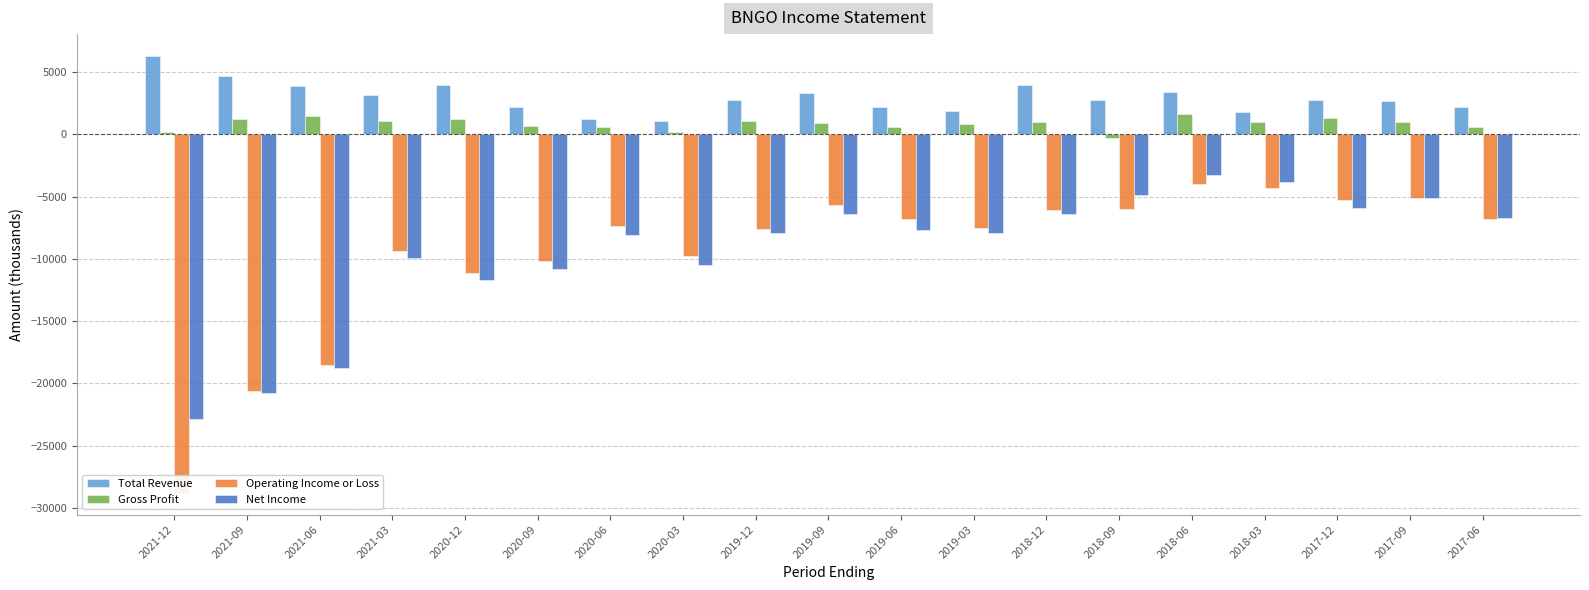

At which label is Gross Profit closest to 650?

2020-09